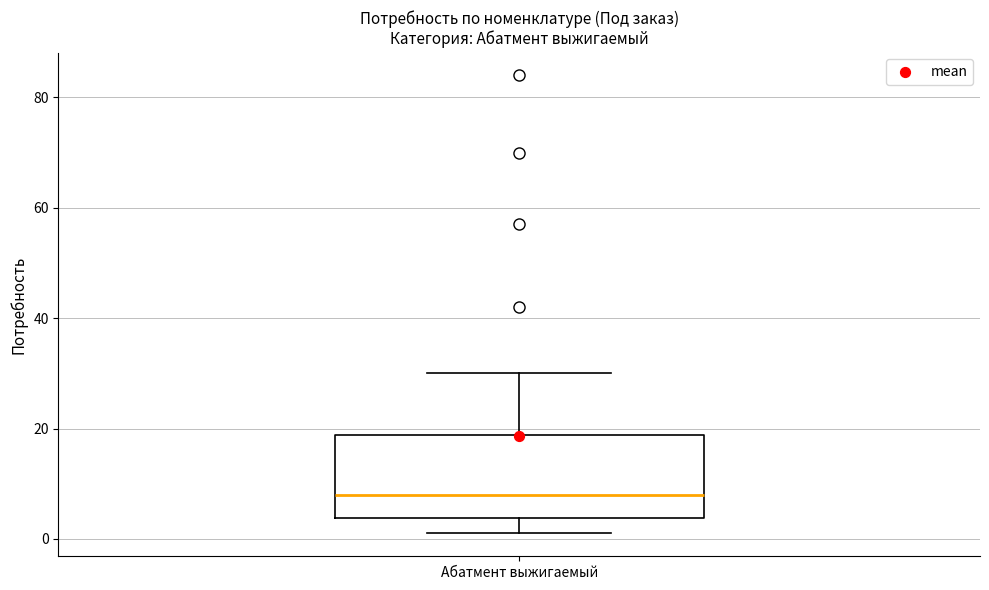

Transcribe this box plot: give where the median line is, the range the box spans, and where the two whiskers end, as read against the y-axis. The values are not printed on the chart, so give them approximately, as read against the axis.

median 8, box 4 to 18, whiskers 2 to 30